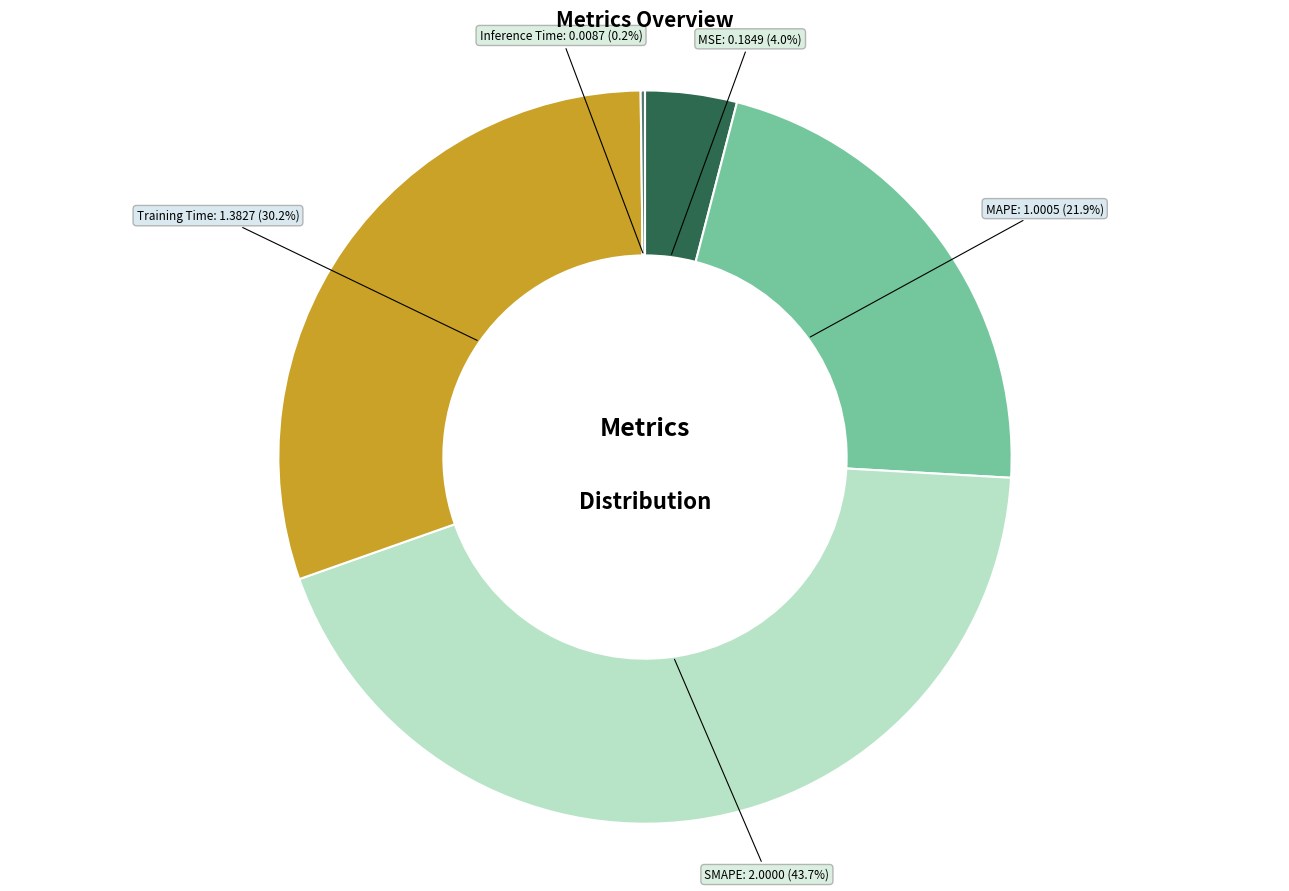

Is the sum of Training Time and MAPE greater than half?

Yes